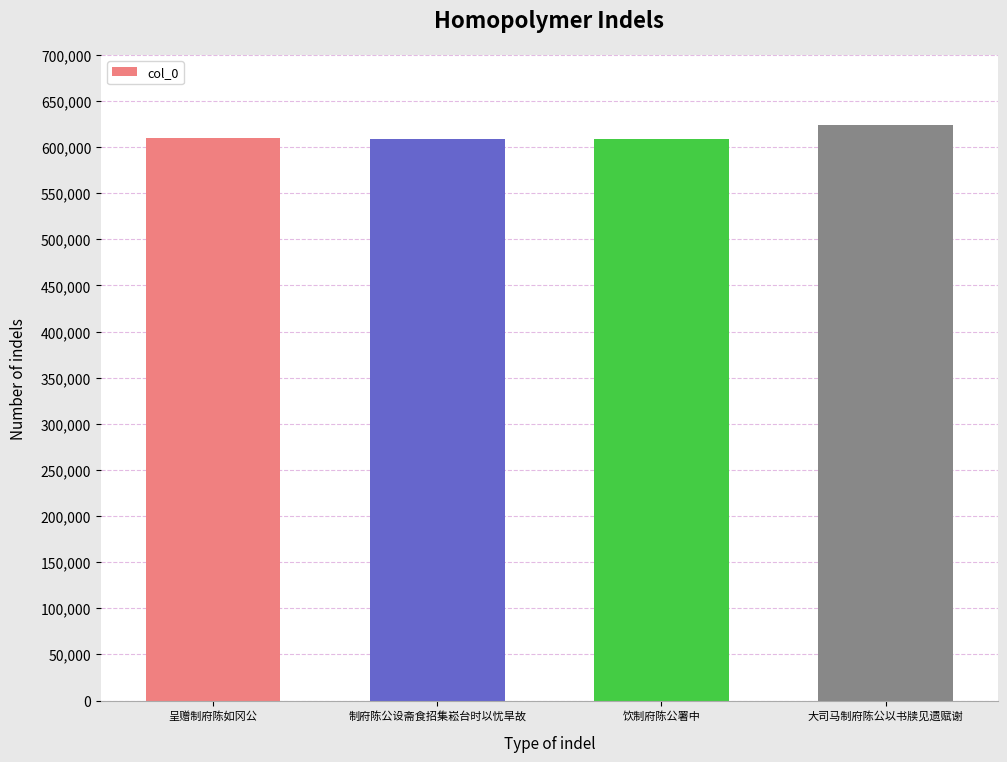

Does the chart contain any negative values?

No